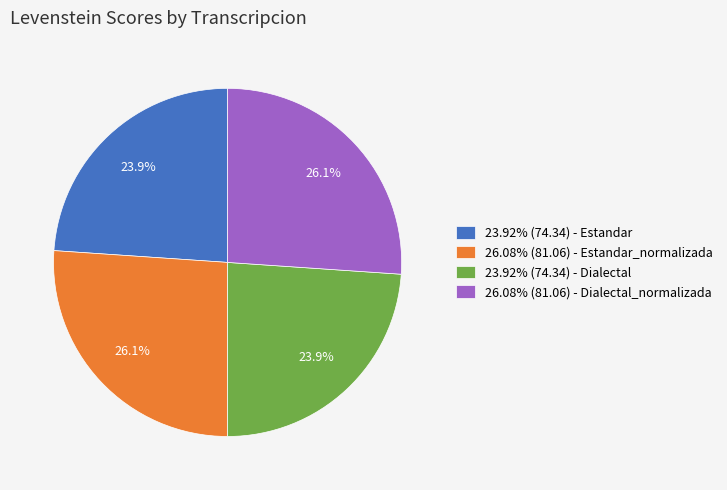

Does 26.08% (81.06) - Dialectal_normalizada account for over 50% of the chart?

No